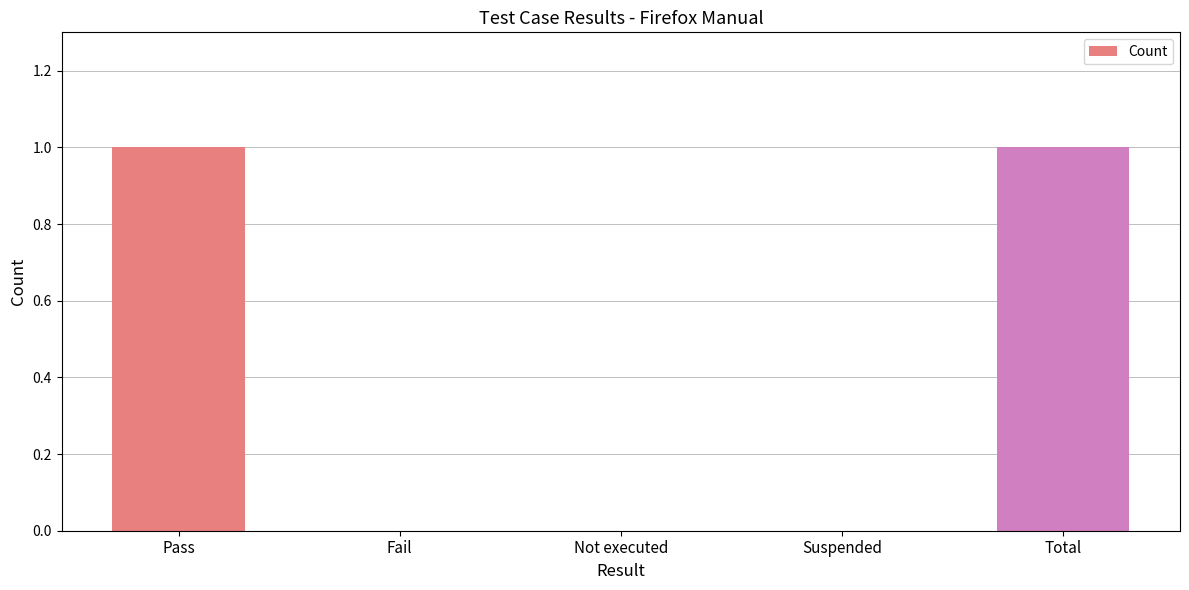

Which has a higher value, Suspended or Pass?

Pass